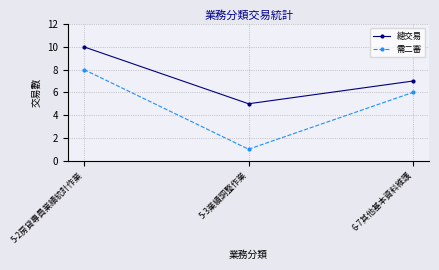

What is the average value of the 總交易 series?

7